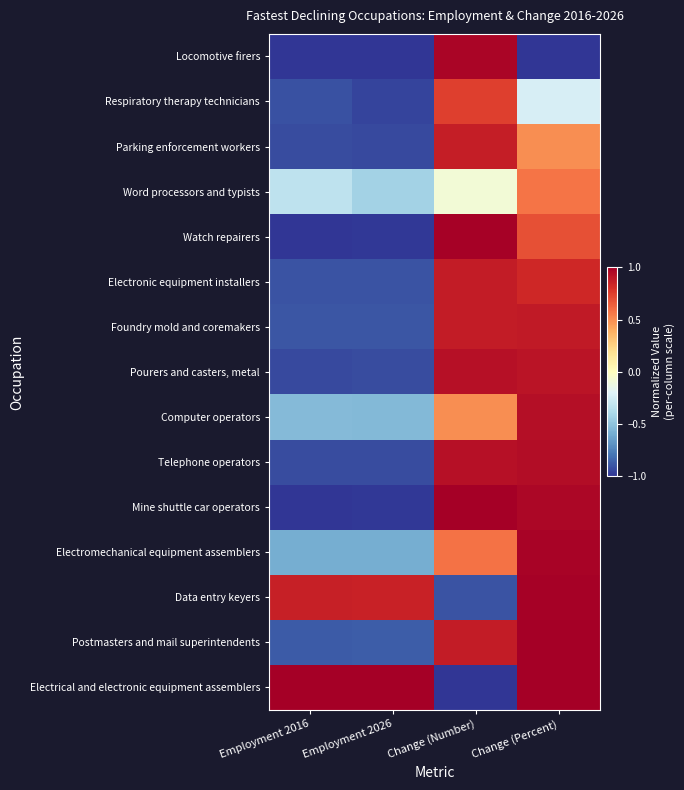

Which series has the largest total across all categories?

Electrical and electronic equipment assemblers